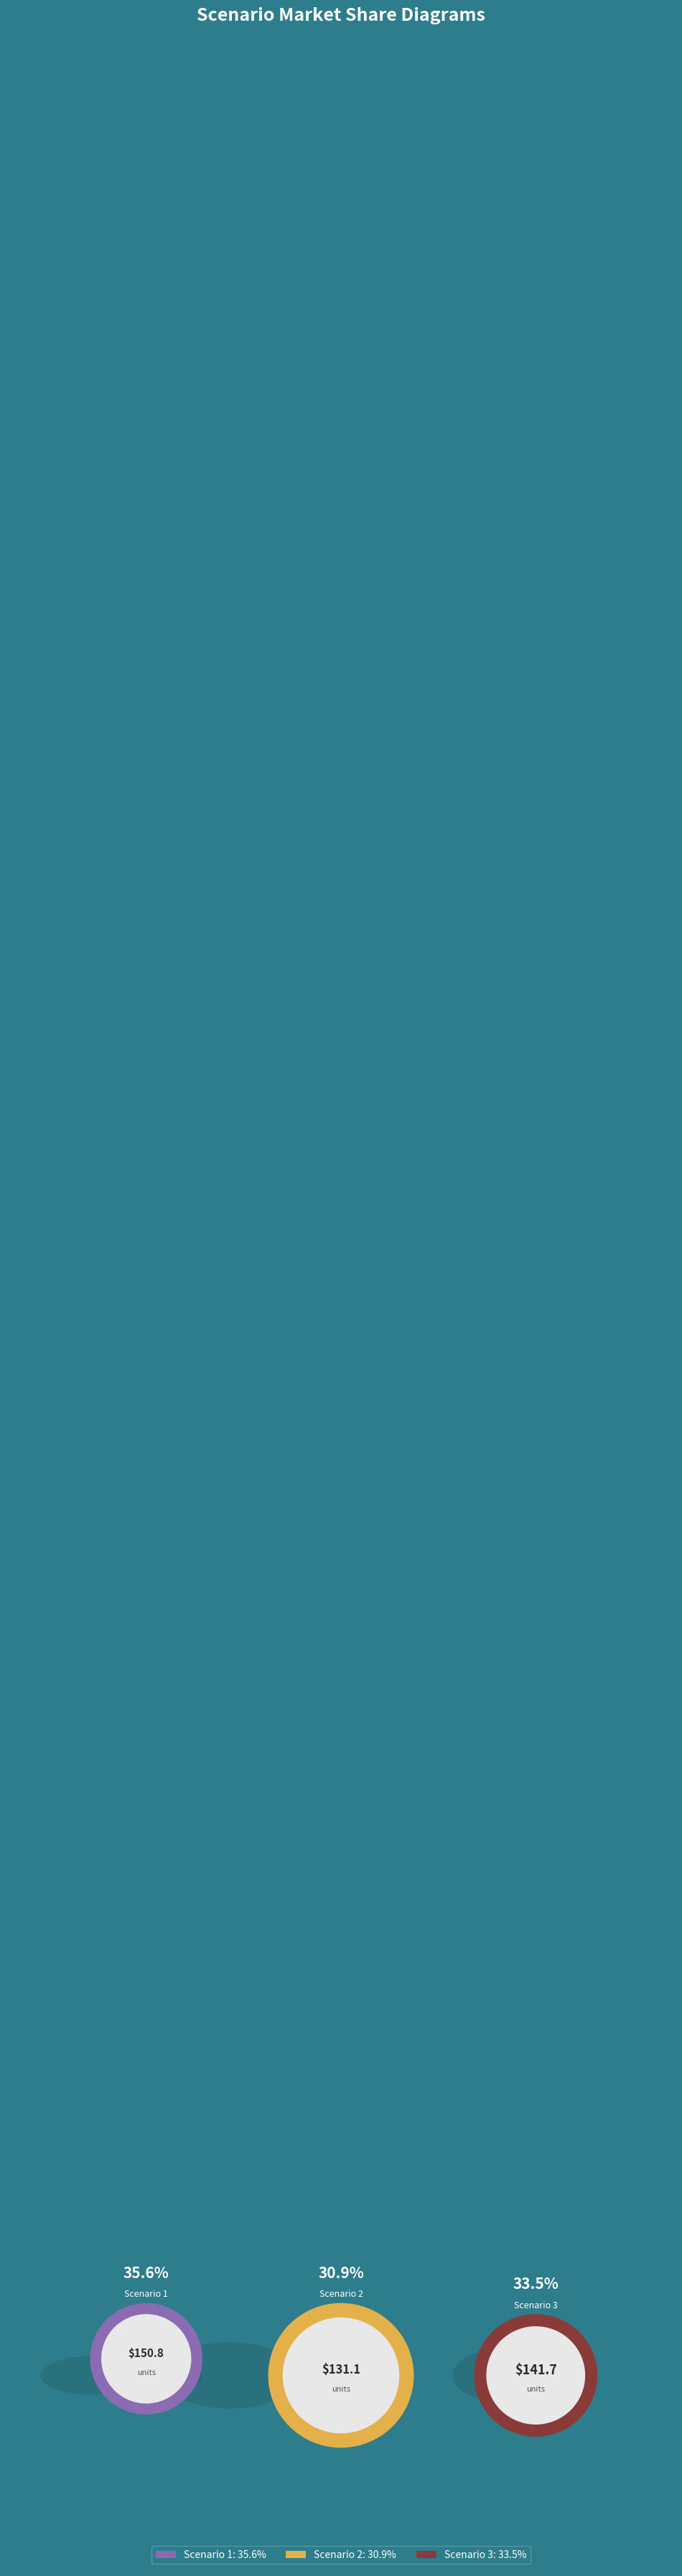

Is Scenario 3 the majority of the pie?

No